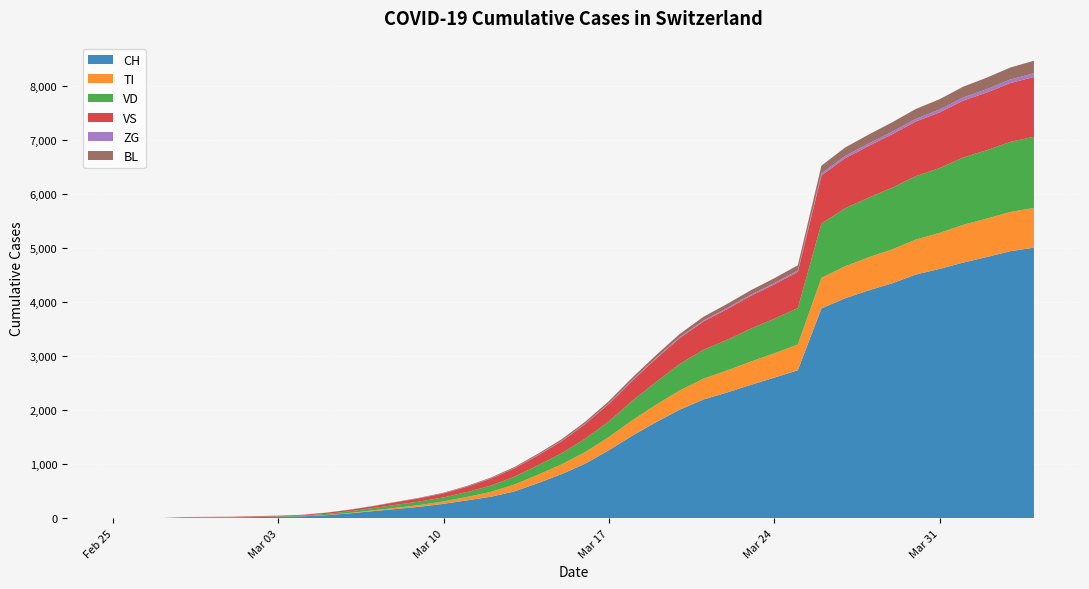

Which has a higher value, 2020-03-02 or 2020-03-12?

2020-03-12